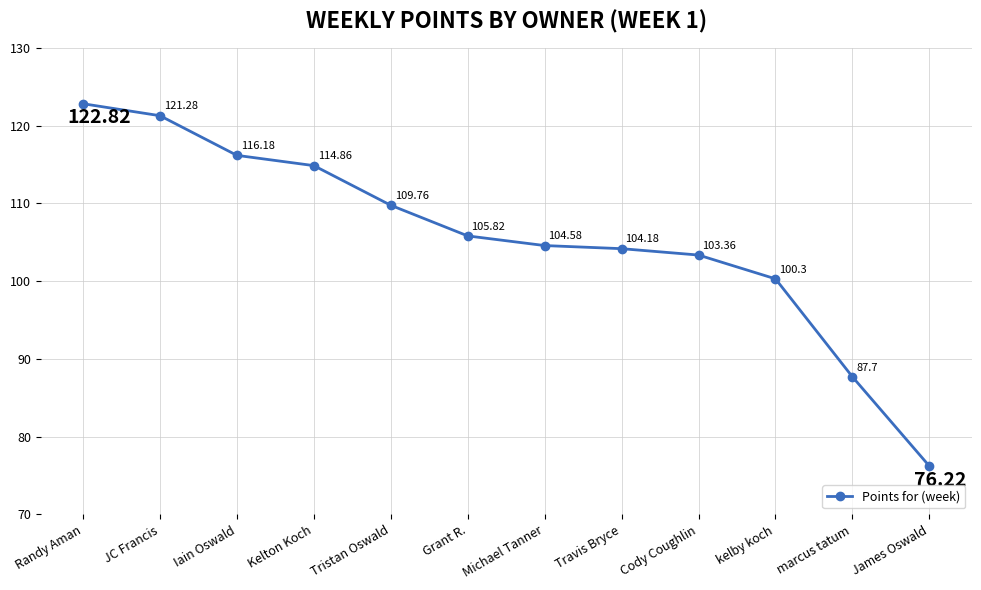

Reading left to right, extract all data points from this chart.

122.8	121.3	116.2	114.9	109.8	105.8	104.6	104.2	103.4	100.3	87.7	76.2